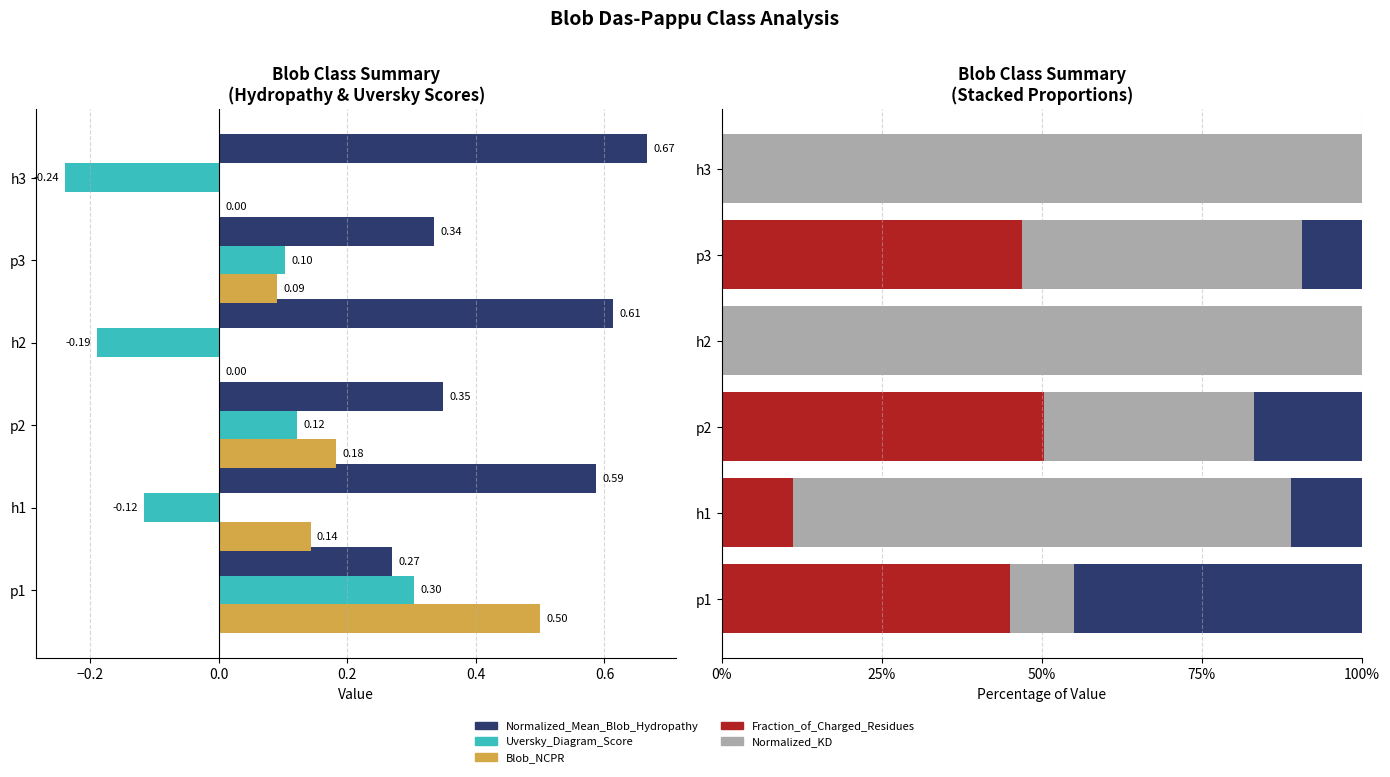

Count the Normalized_Mean_Blob_Hydropathy values in the range 0 to 1.

6